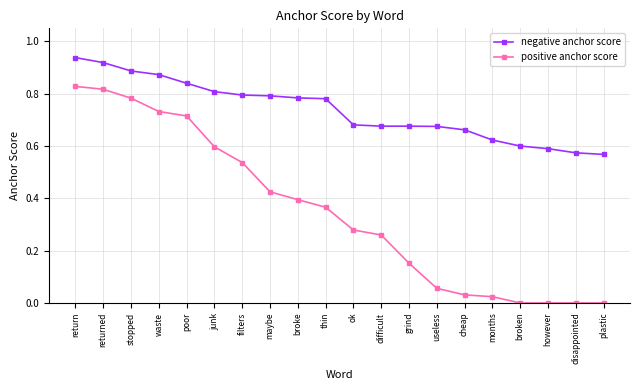

True or false: positive anchor score and negative anchor score cross at least once.

False